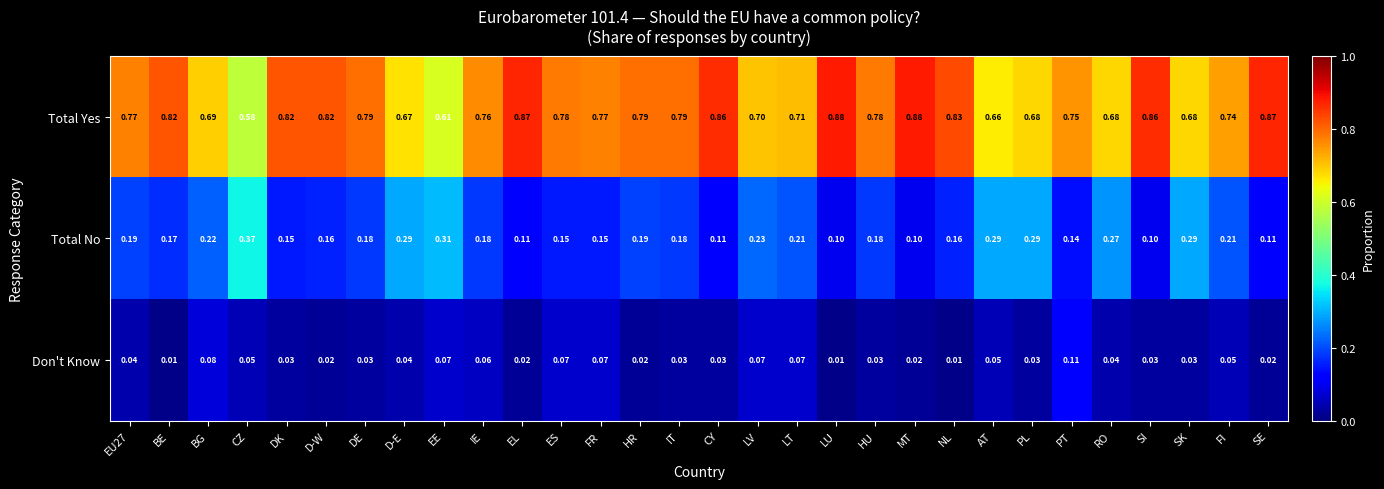

At which label does Total No reach its peak?

CZ